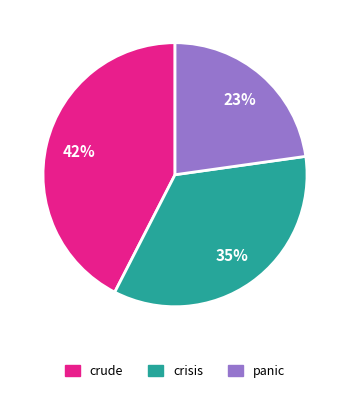

The crisis slice represents 29% of the pie. True or false?

False